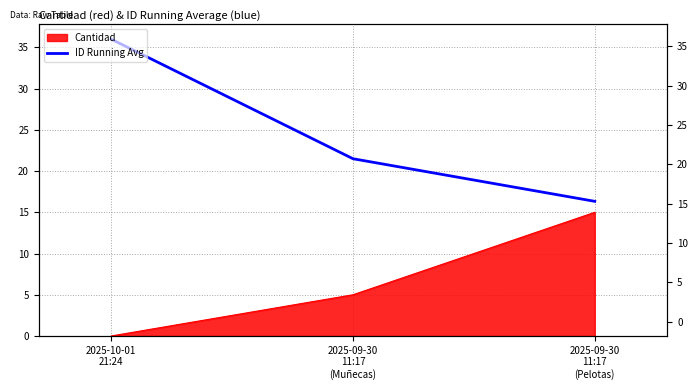

How many lines are shown in the chart?

1